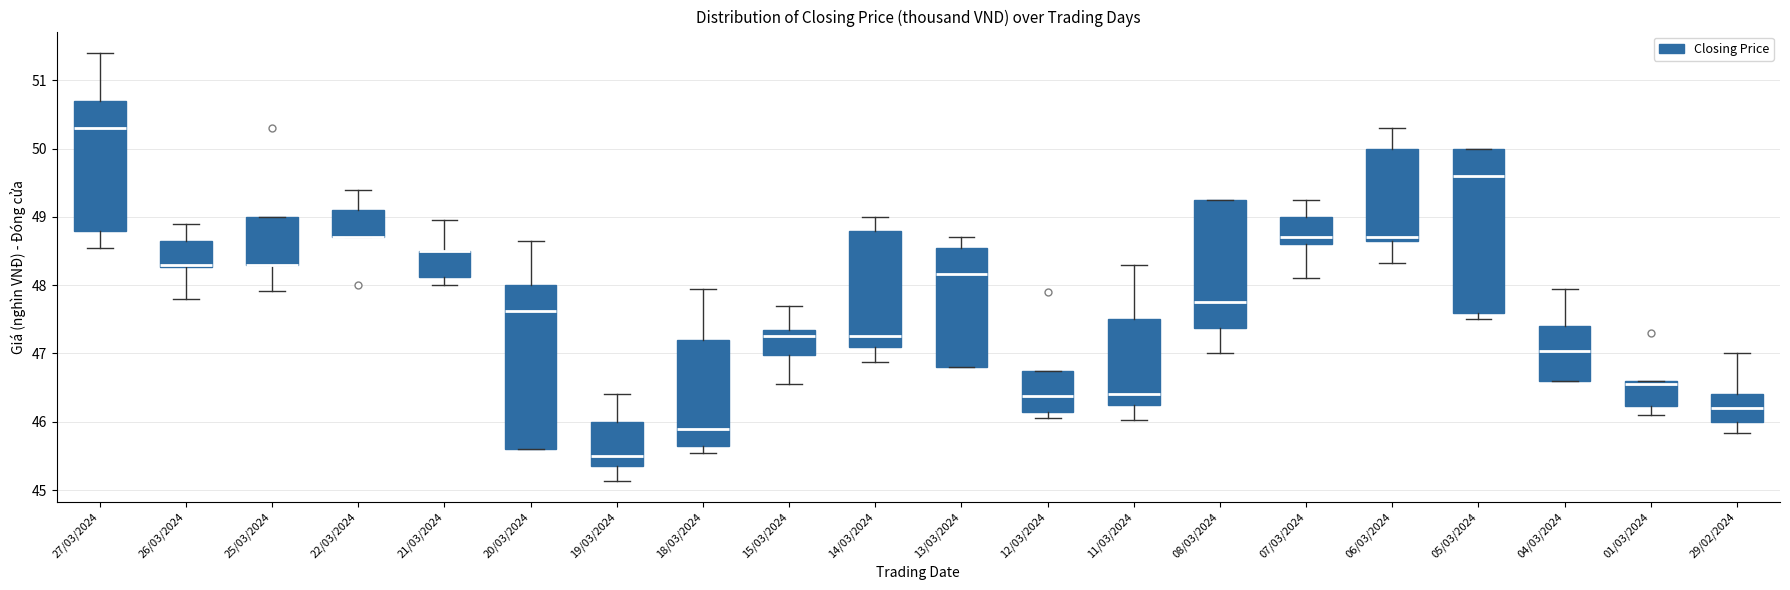

Reading left to right, read every box against the y-axis: the position of its median line, the range the box covers, and the ends of its whiskers. The values are not printed on the chart, so give them approximately, as read against the axis.

27/03/2024: median 50.3, box 48.8 to 50.7, whiskers 48.6 to 51.4
26/03/2024: median 48.3, box 48.3 to 48.7, whiskers 47.8 to 48.9
25/03/2024: median 48.3 (drawn on the box's lower edge), box 48.3 to 49.0, whiskers 47.9 to 49.0
22/03/2024: median 48.7 (drawn on the box's lower edge), box 48.7 to 49.1, whiskers 48.7 to 49.4
21/03/2024: median 48.5 (drawn on the box's upper edge), box 48.1 to 48.5, whiskers 48.0 to 49.0
20/03/2024: median 47.6, box 45.6 to 48.0, whiskers 45.6 to 48.7
19/03/2024: median 45.5, box 45.4 to 46.0, whiskers 45.1 to 46.4
18/03/2024: median 45.9, box 45.7 to 47.2, whiskers 45.5 to 48.0
15/03/2024: median 47.3, box 47.0 to 47.4, whiskers 46.6 to 47.7
14/03/2024: median 47.3, box 47.1 to 48.8, whiskers 46.9 to 49.0
13/03/2024: median 48.2, box 46.8 to 48.6, whiskers 46.8 to 48.7
12/03/2024: median 46.4, box 46.2 to 46.8, whiskers 46.1 to 46.8
11/03/2024: median 46.4, box 46.3 to 47.5, whiskers 46.0 to 48.3
08/03/2024: median 47.8, box 47.4 to 49.3, whiskers 47.0 to 49.3
07/03/2024: median 48.7, box 48.6 to 49.0, whiskers 48.1 to 49.3
06/03/2024: median 48.7 (just above the box's lower edge), box 48.7 to 50.0, whiskers 48.3 to 50.3
05/03/2024: median 49.6, box 47.6 to 50.0, whiskers 47.5 to 50.0
04/03/2024: median 47.0, box 46.6 to 47.4, whiskers 46.6 to 48.0
01/03/2024: median 46.6 (just below the box's upper edge), box 46.2 to 46.6, whiskers 46.1 to 46.6
29/02/2024: median 46.2, box 46.0 to 46.4, whiskers 45.8 to 47.0